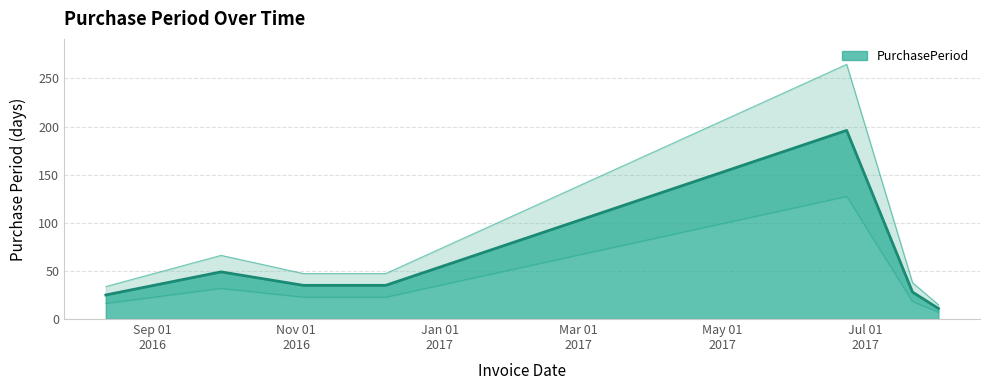

Reading right to left, list all the values displayed in this chart.

11	28	196	35	35	49	25